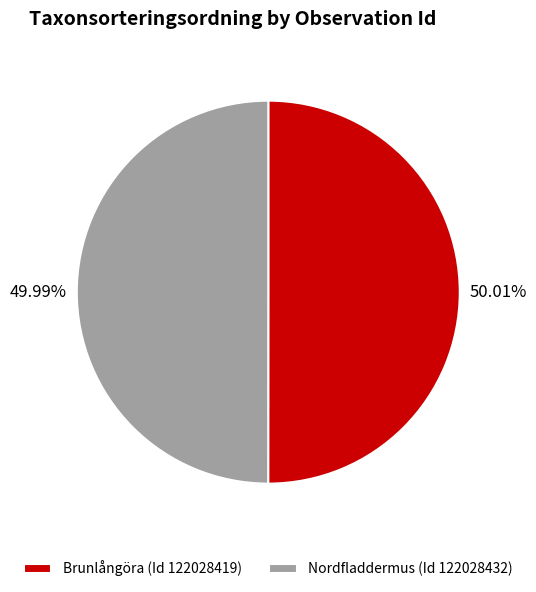

What is the ratio of the value at Nordfladdermus (Id 122028432) to the value at Brunlångöra (Id 122028419)?

1.0